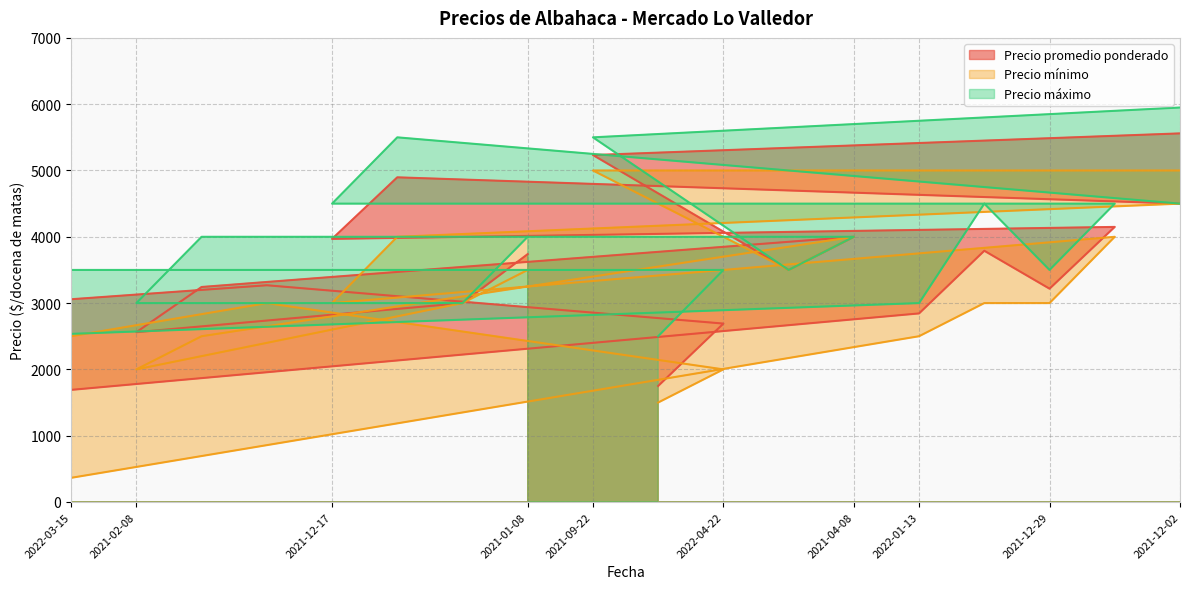

In Precio promedio ponderado, how many points are higher than both neighbors (excluding endpoints)?

5